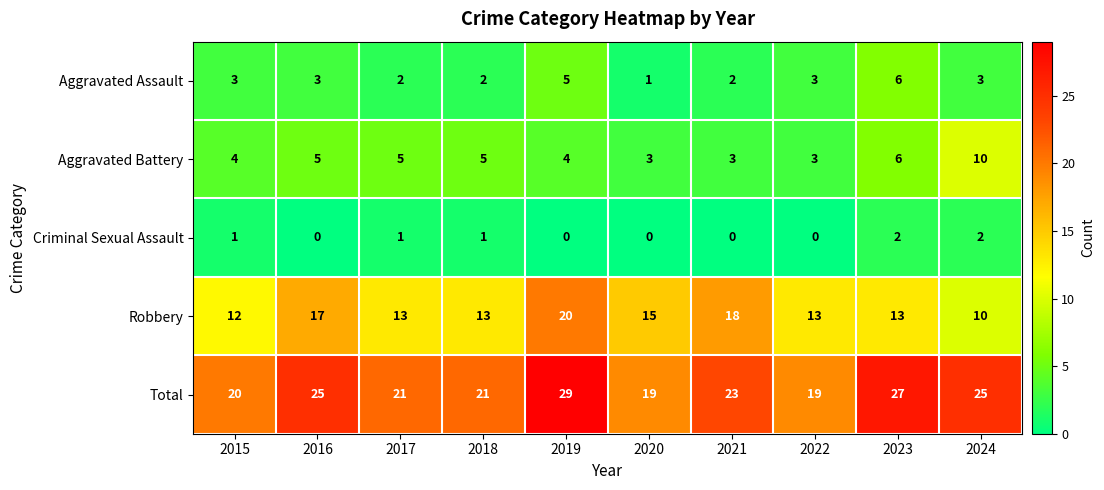

List the series in order of their peak value, highest first.

Total, Robbery, Aggravated Battery, Aggravated Assault, Criminal Sexual Assault